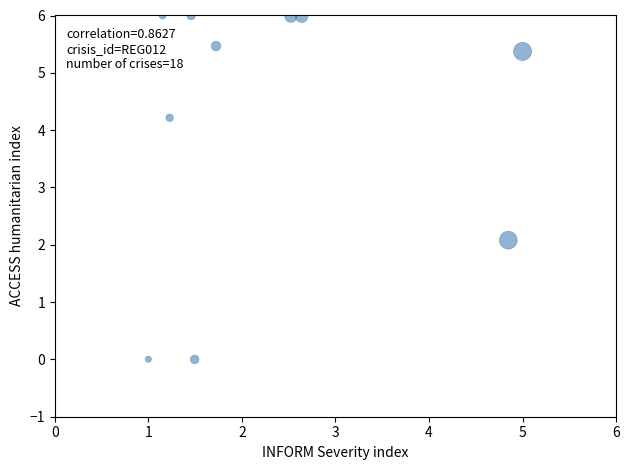

What Y value in the scatter plot is closest to 3?

2.1